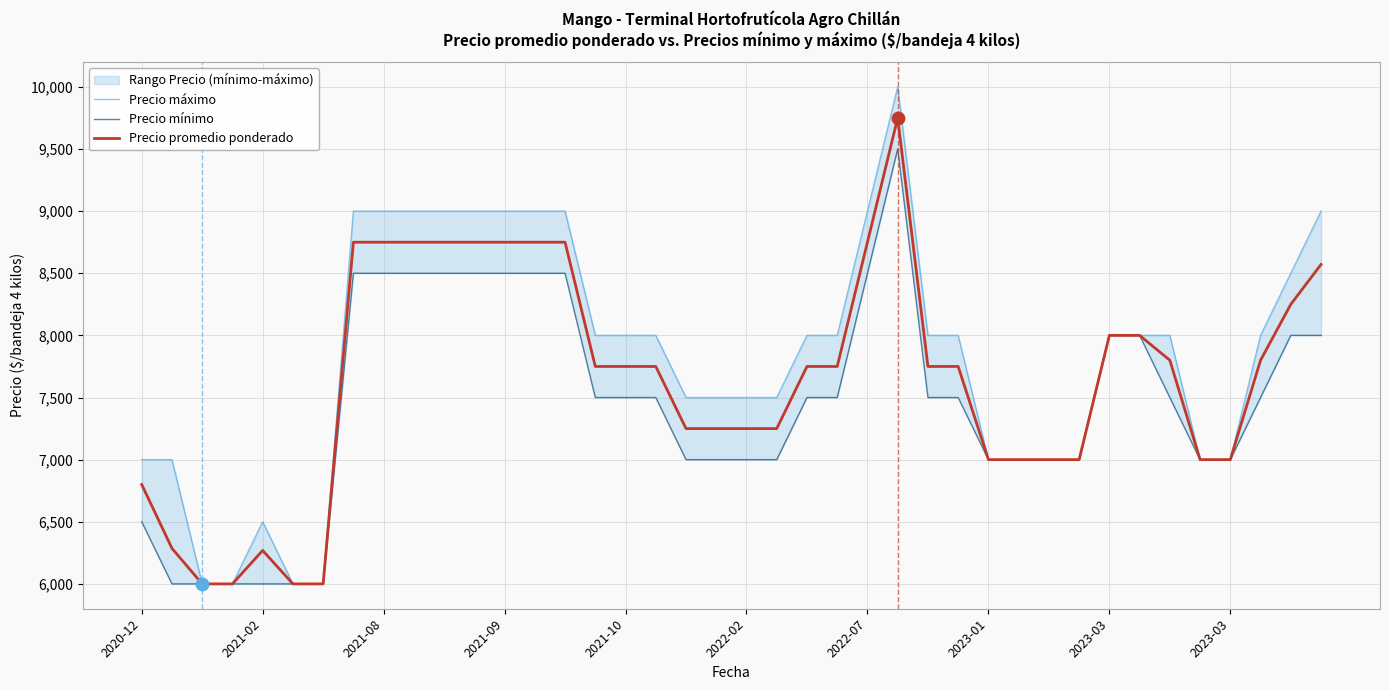

Which series has the largest total across all categories?

Precio máximo